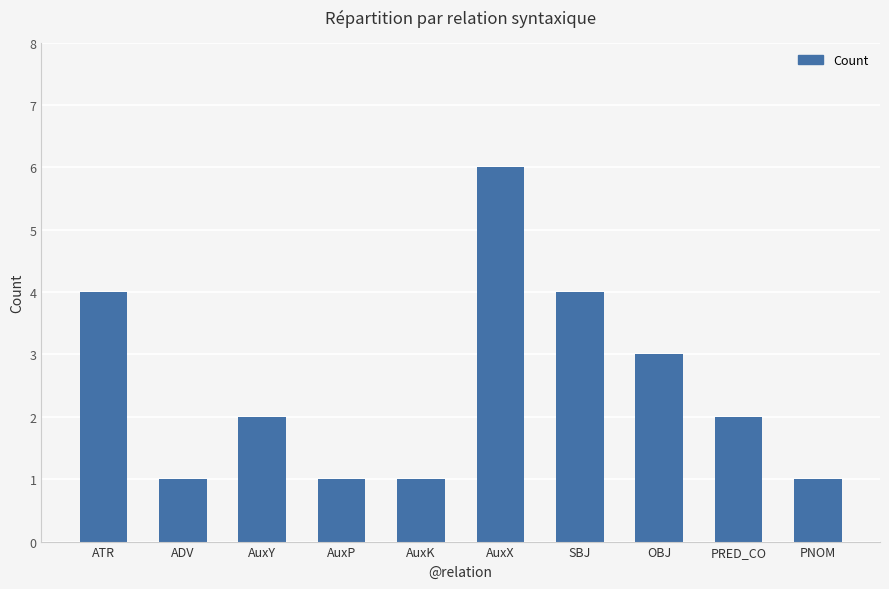

What is the label of the 2nd bar from the left?

ADV